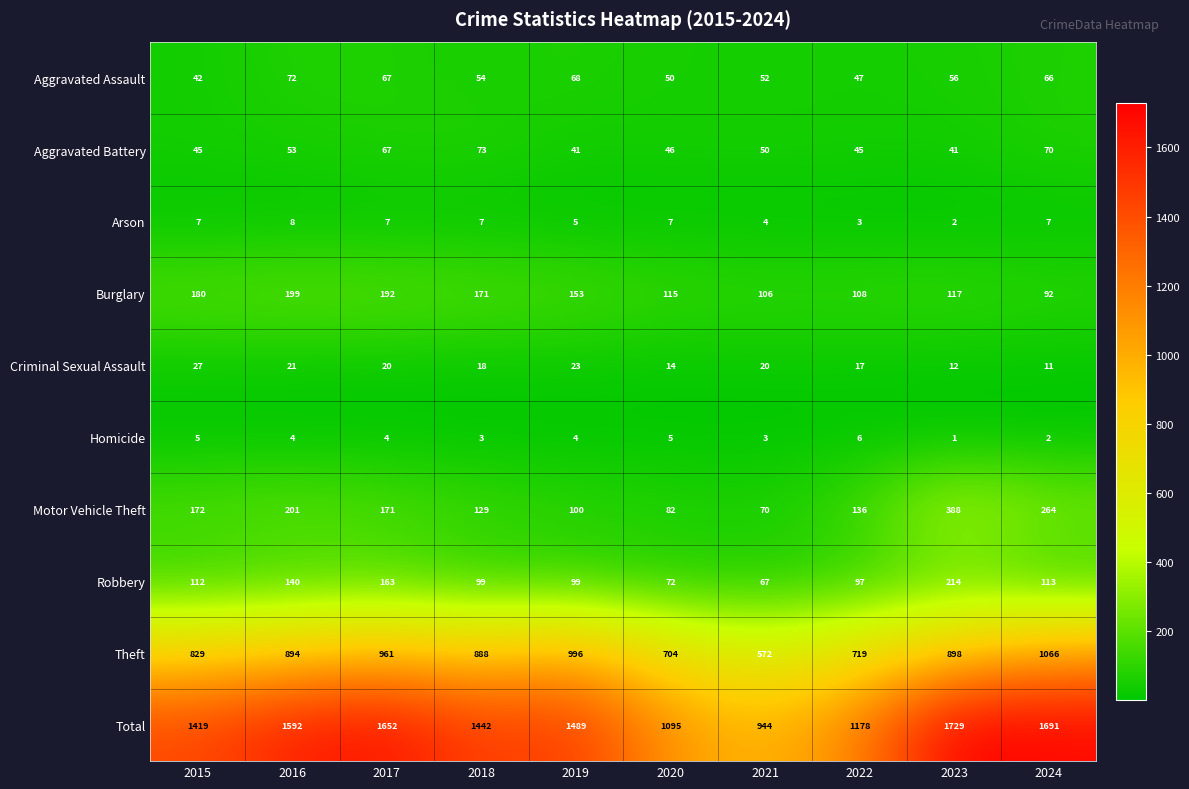

Which category has the highest value in the Robbery series?

2023